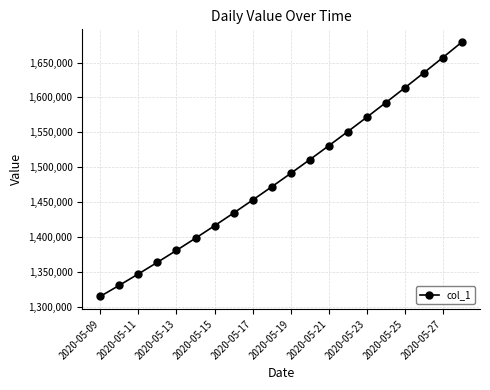

What is the maximum value shown in the chart?

1679393.9